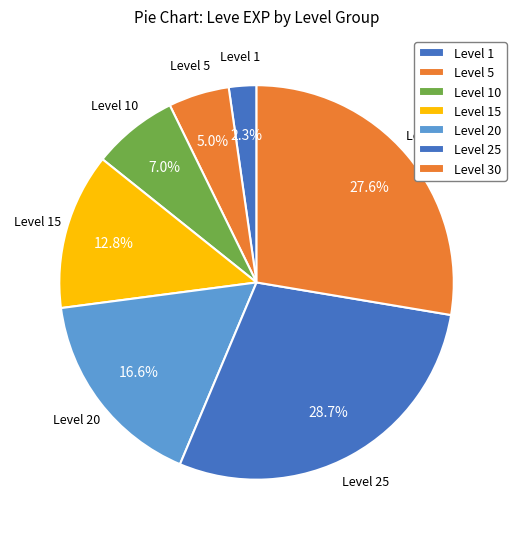

Is there any slice that represents more than half of the pie?

No